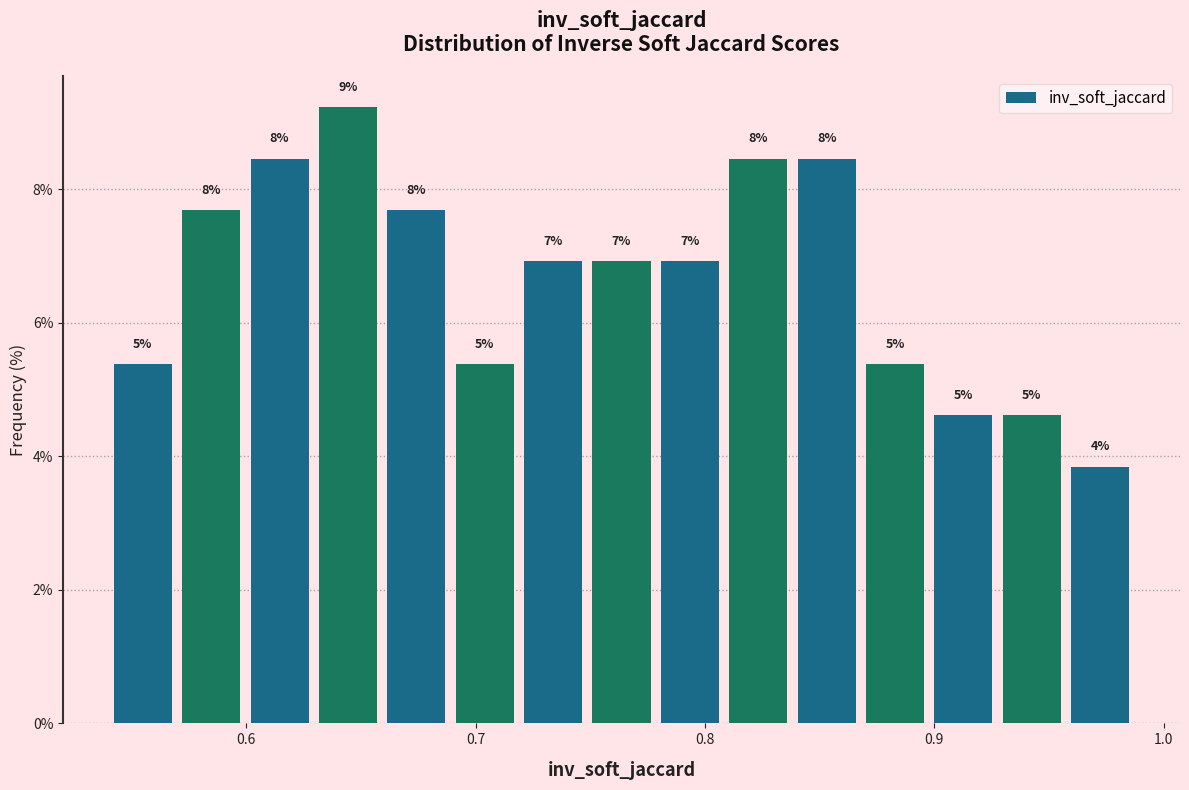

Read against the x-axis, roughly where is the centre of the tallest bar?

0.64